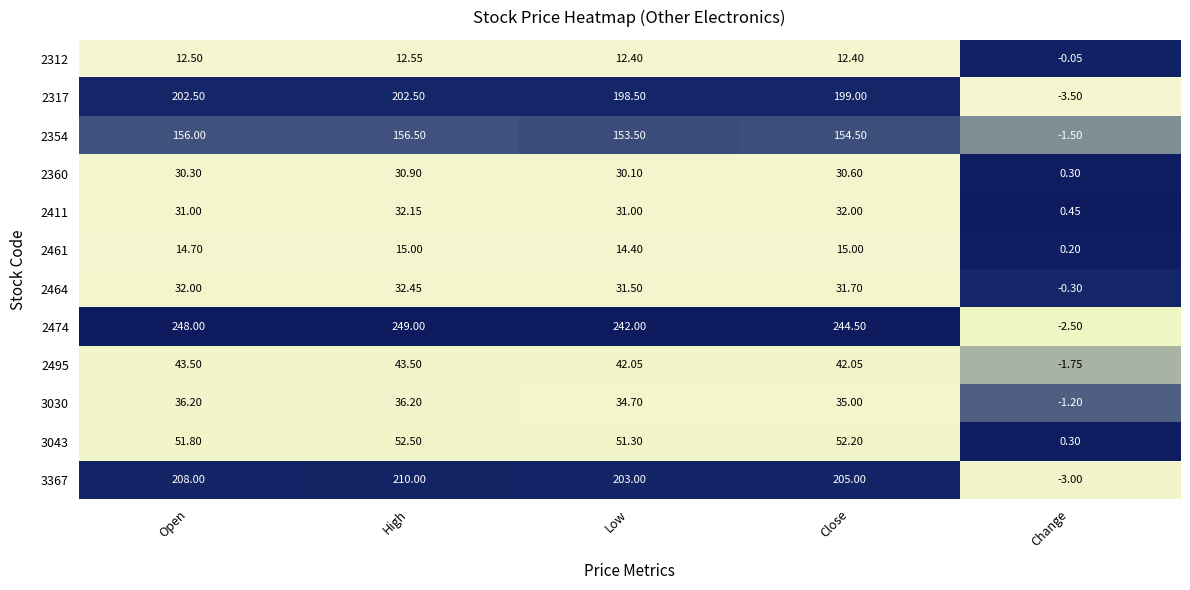

Where is 3030 nearest to the value 17?

Low